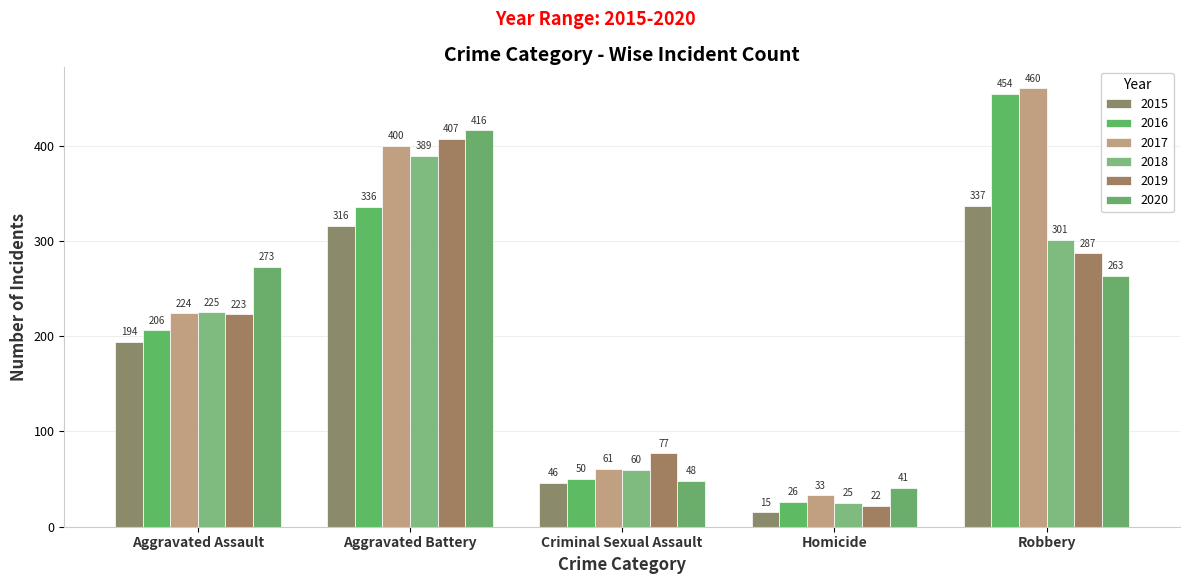

Are the bars horizontal?

No